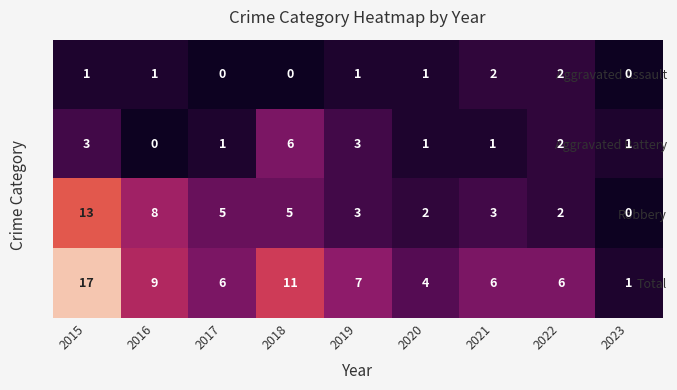

At 2016, list the series in order from smallest to largest.

Aggravated Battery, Aggravated Assault, Robbery, Total